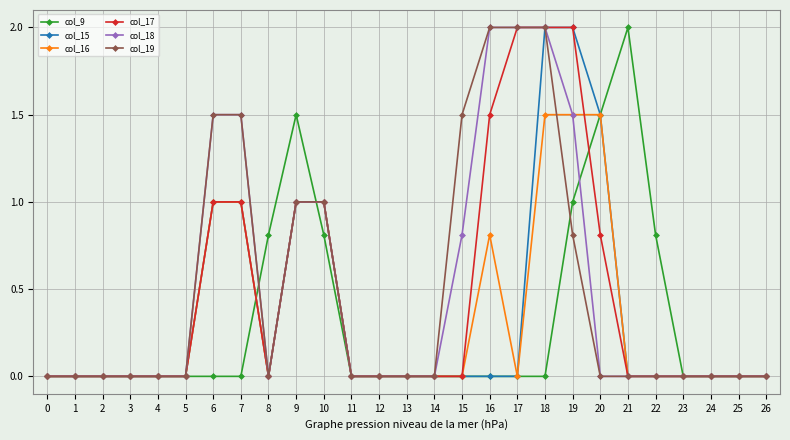

True or false: col_19 has a value of 0.0 at 24.

True